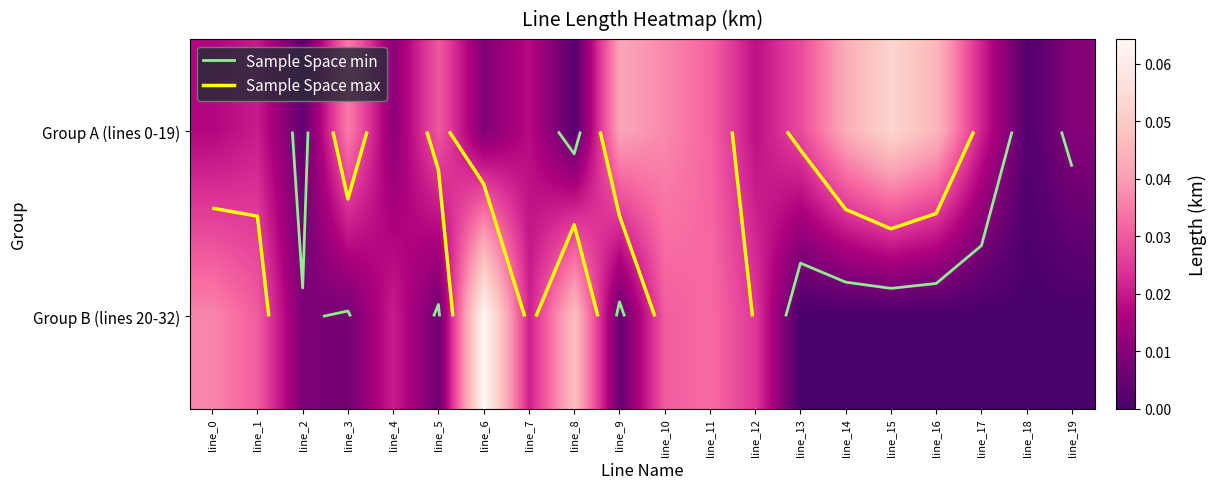

At line_14, list the series in order from smallest to largest.

Group B (lines 20-32), Group A (lines 0-19)